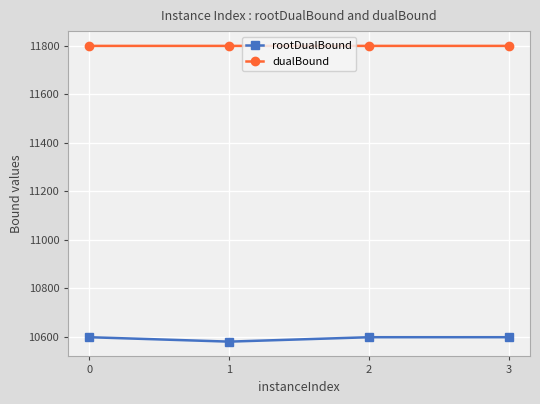

At which category does the chart reach its minimum across all series?

1